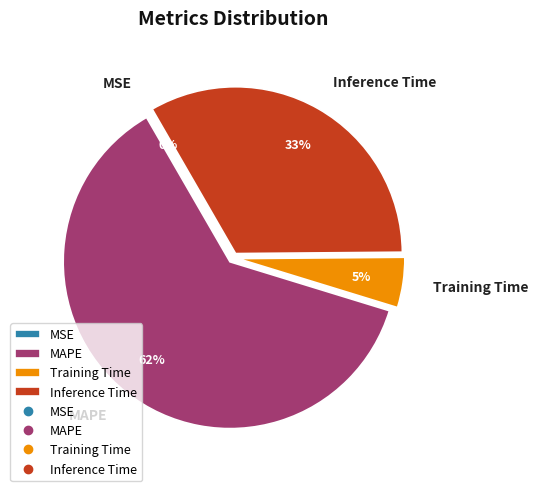

What is the largest slice in the pie chart?

MAPE